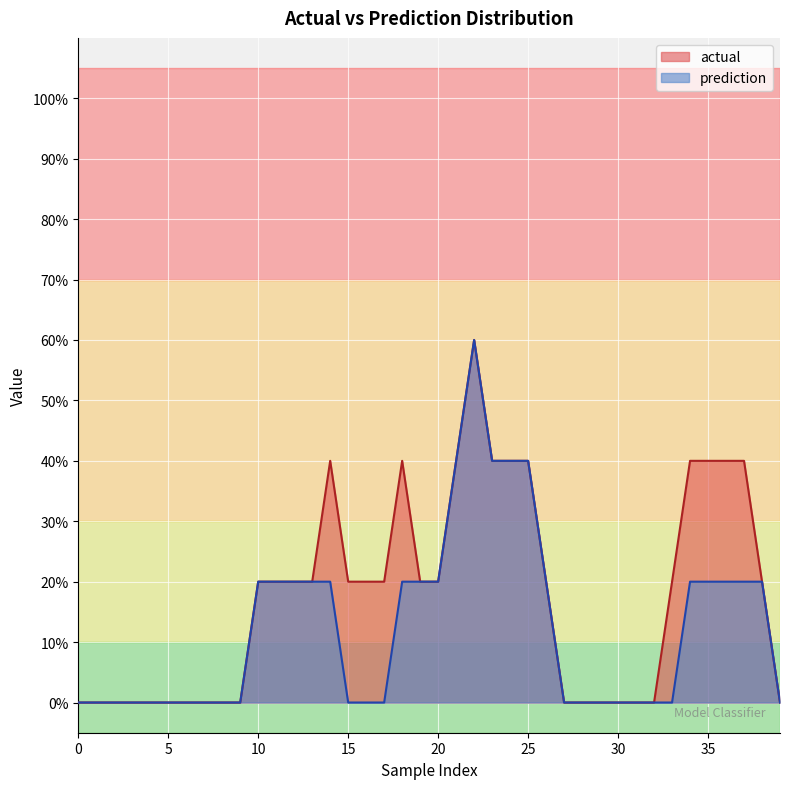

List the series in order of their overall mean, highest first.

actual, prediction